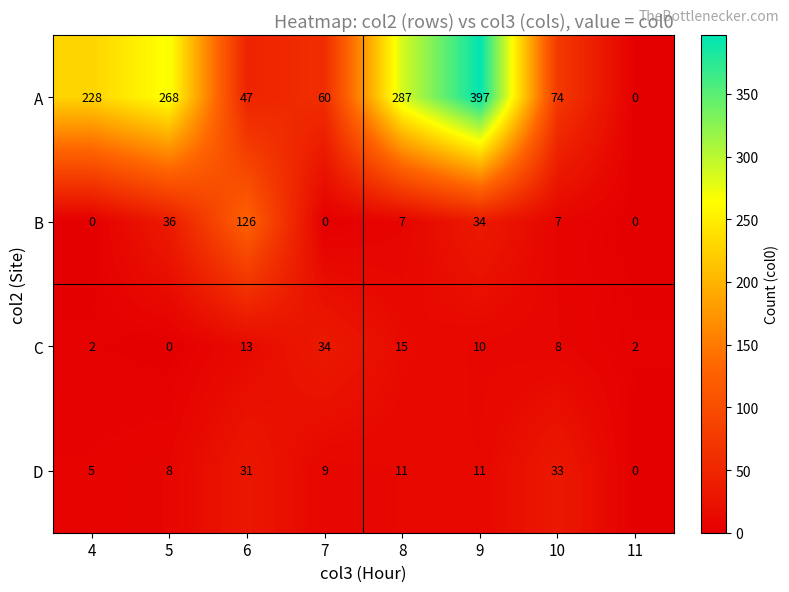

At how many categories does at least one series exceed 197?

4